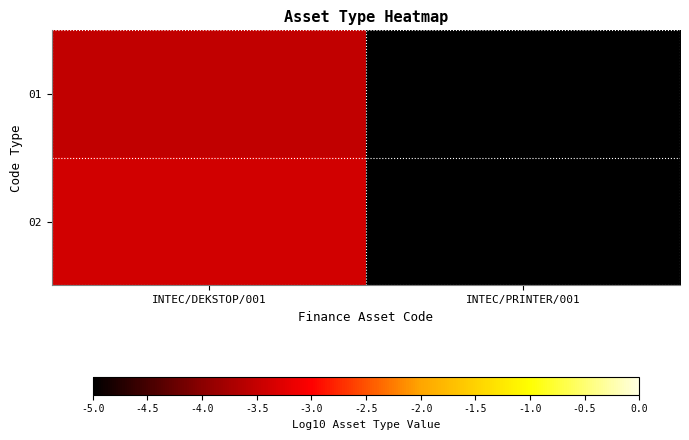

At which category does the chart reach its peak across all series?

INTEC/DEKSTOP/001